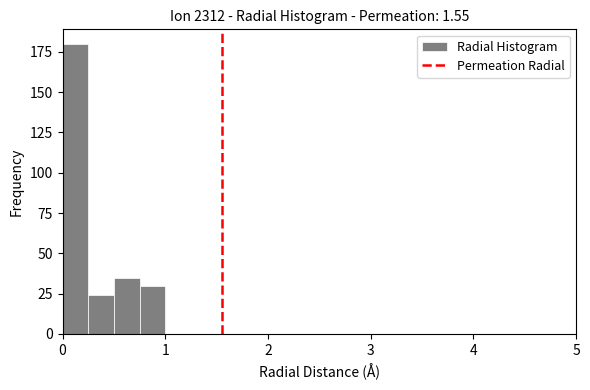

Around what value on the x-axis is the tallest bar? Give the approximate position of its centre, as read against the axis.

0.1